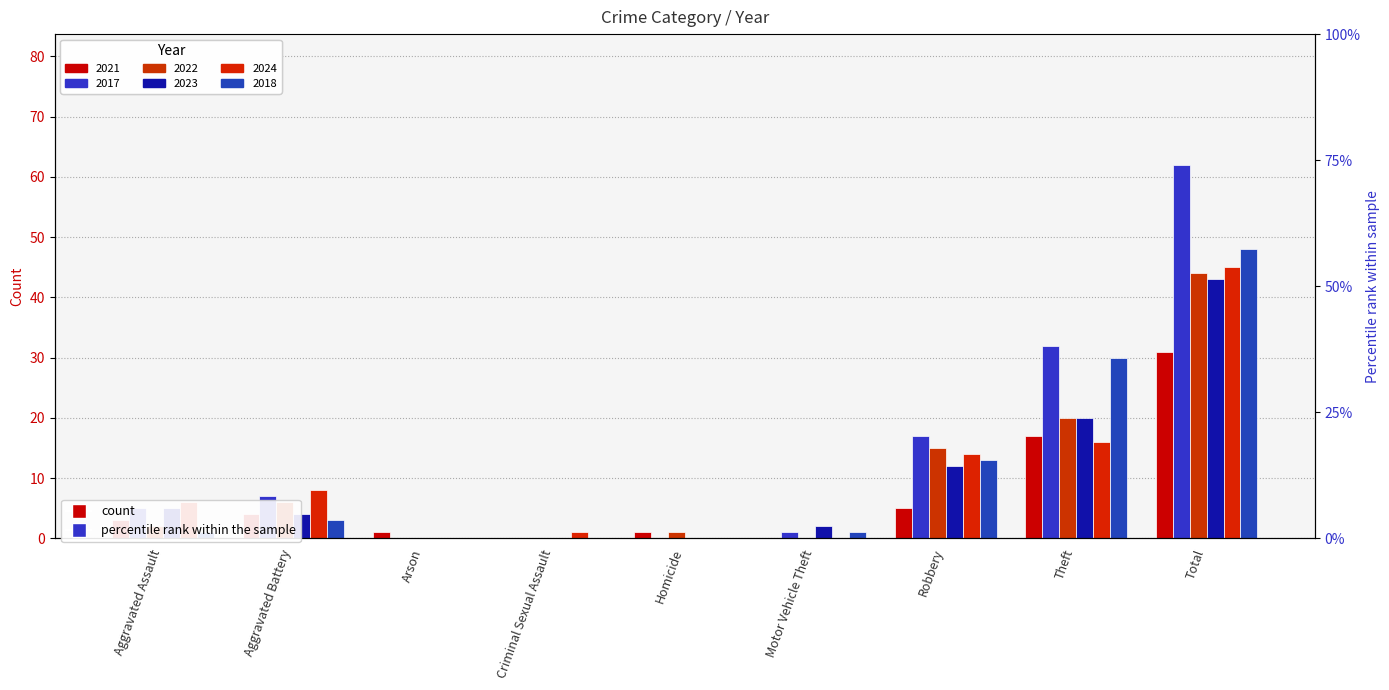

What is the greatest value displayed?

62